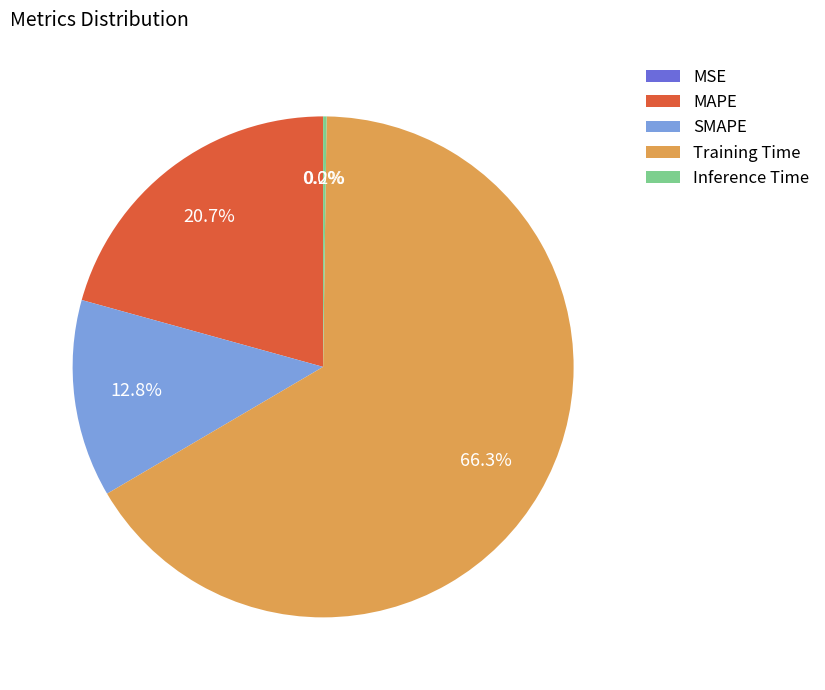

True or false: SMAPE accounts for 27% of the total.

False